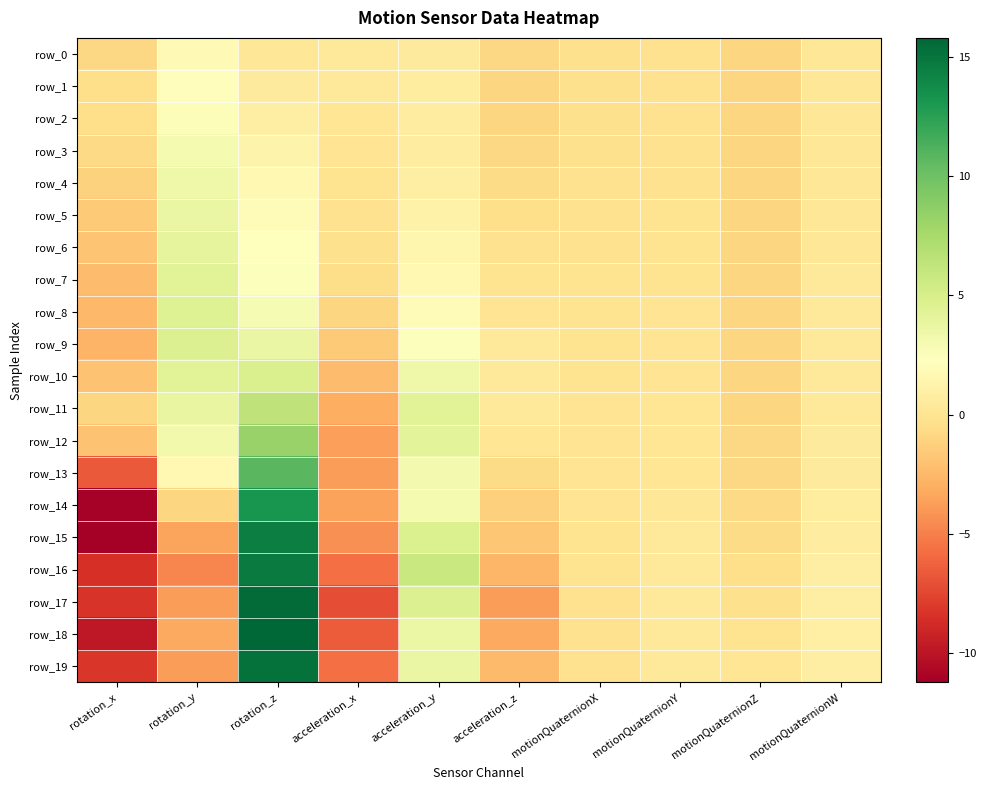

At which category is the sum across all series the highest?

rotation_z